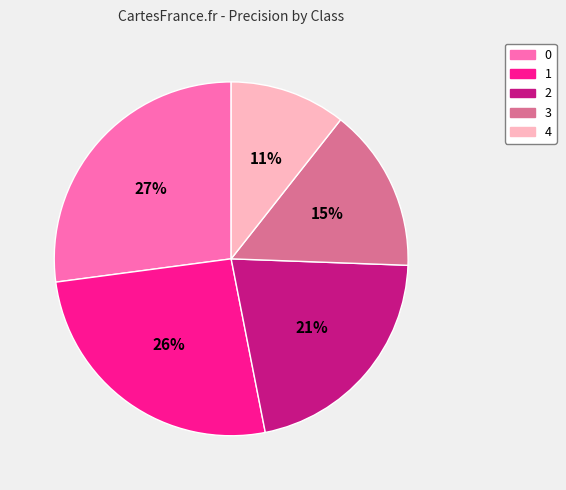

Which slice is the smallest?

4